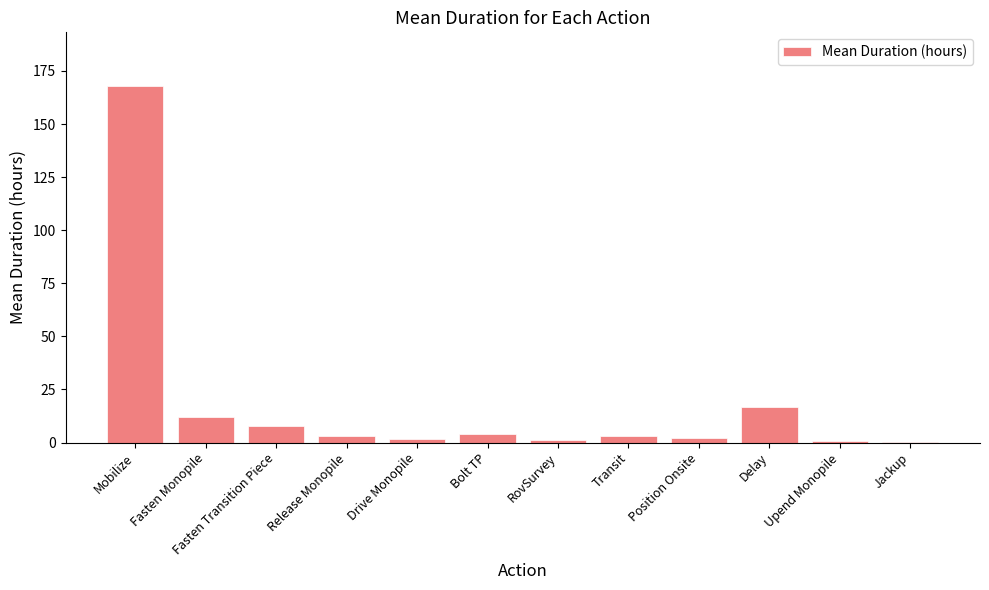

True or false: the data shows 1.5 at Drive Monopile.

True